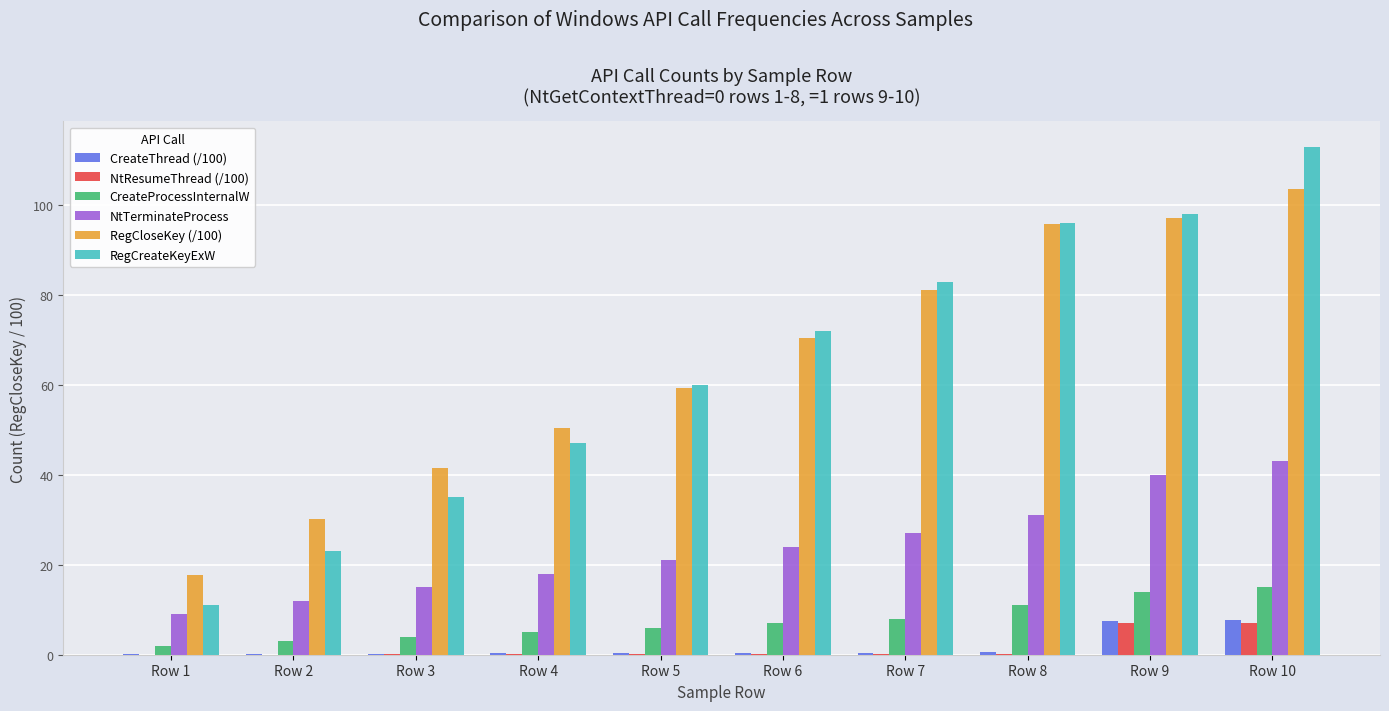

Is the value of NtTerminateProcess at Row 10 greater than the value of RegCreateKeyExW at Row 4?

No